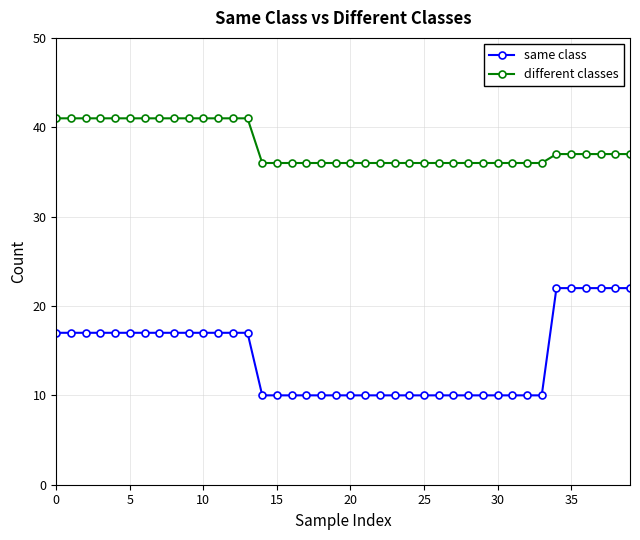

What is the sum of all different classes values?

1516